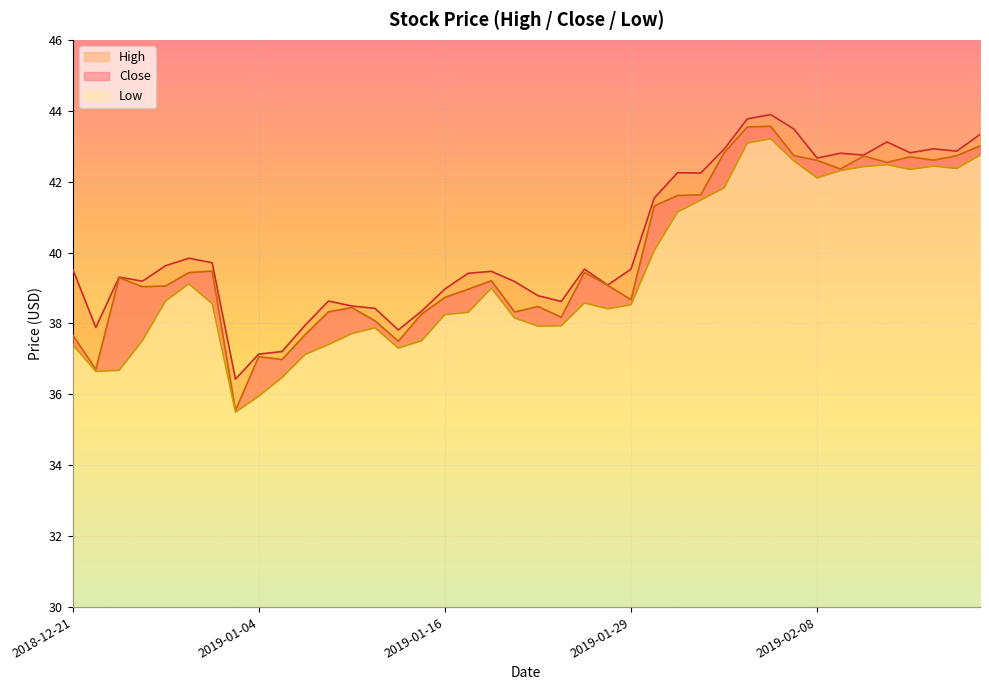

What is the value of the High point at the 13th from the left?

38.5